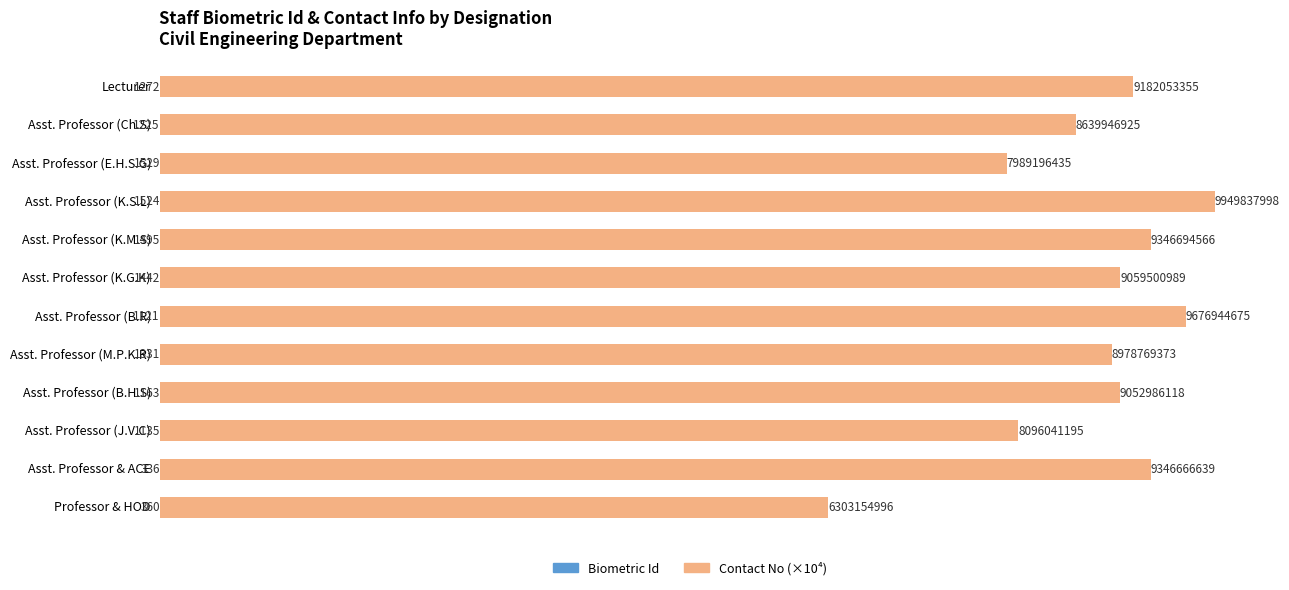

What are all the series names shown in the legend?

Biometric Id, Contact No (×10⁴)